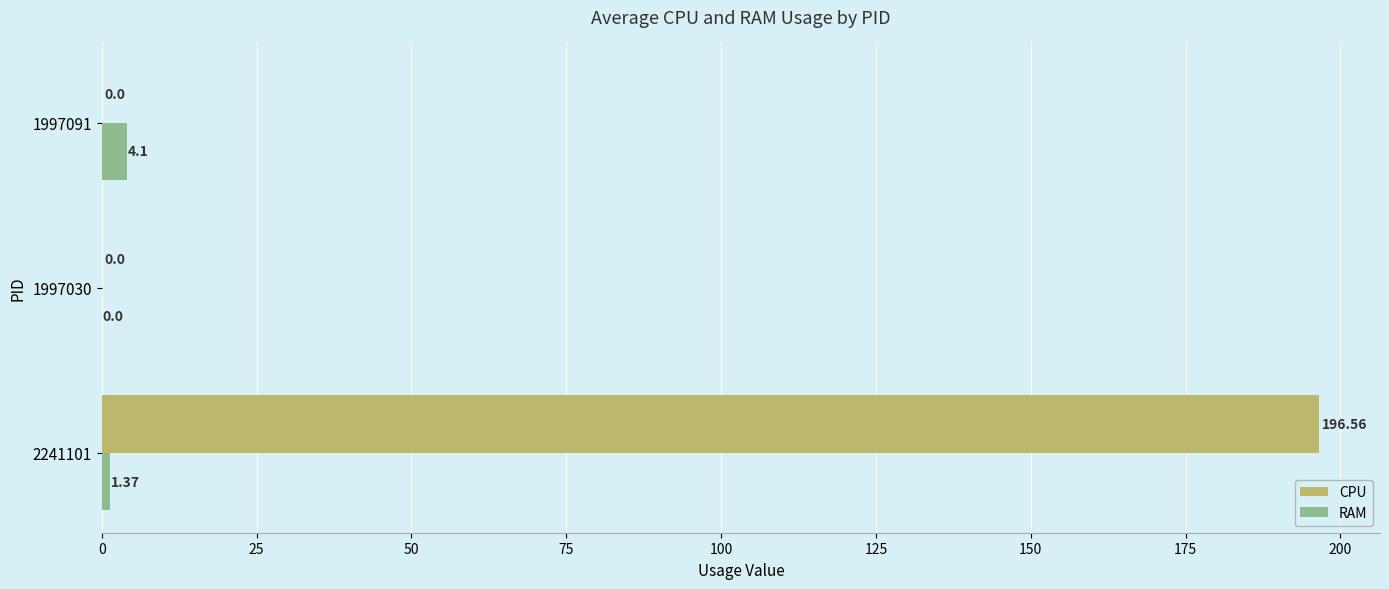

At which category is the sum across all series the highest?

2241101